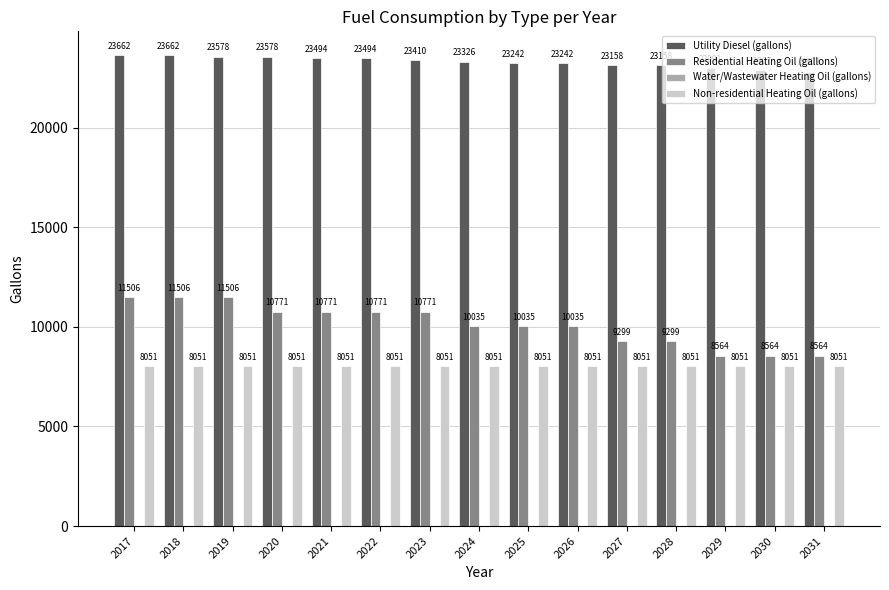

What is the maximum value shown in the chart?

23661.8